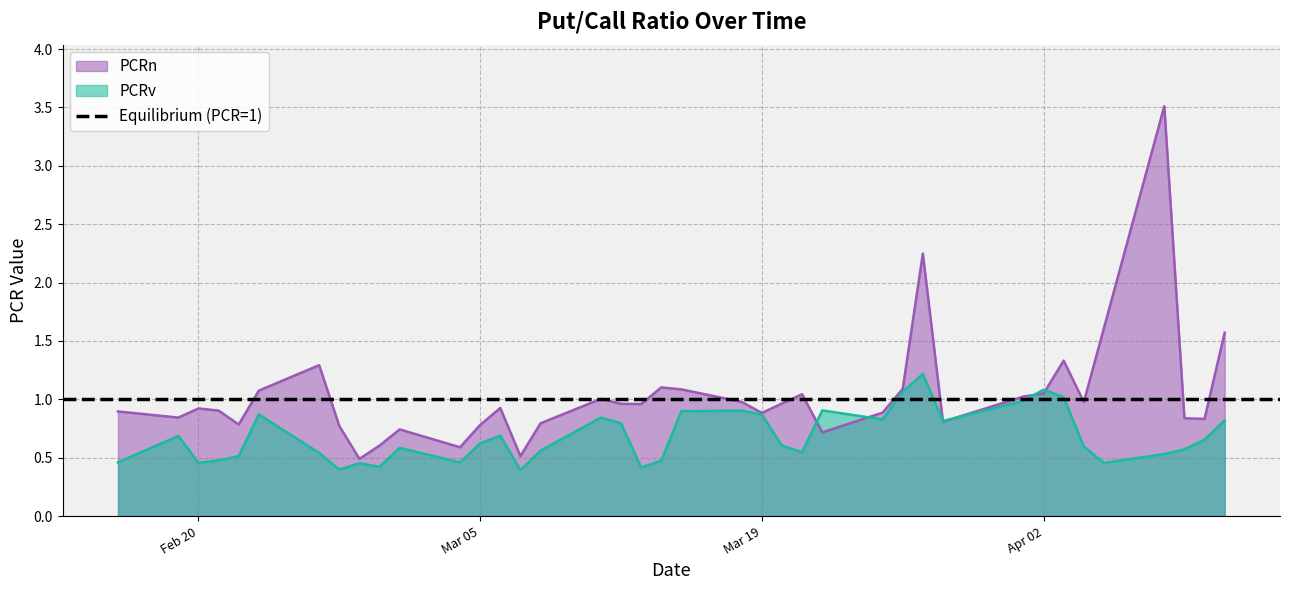

How many lines are shown in the chart?

2